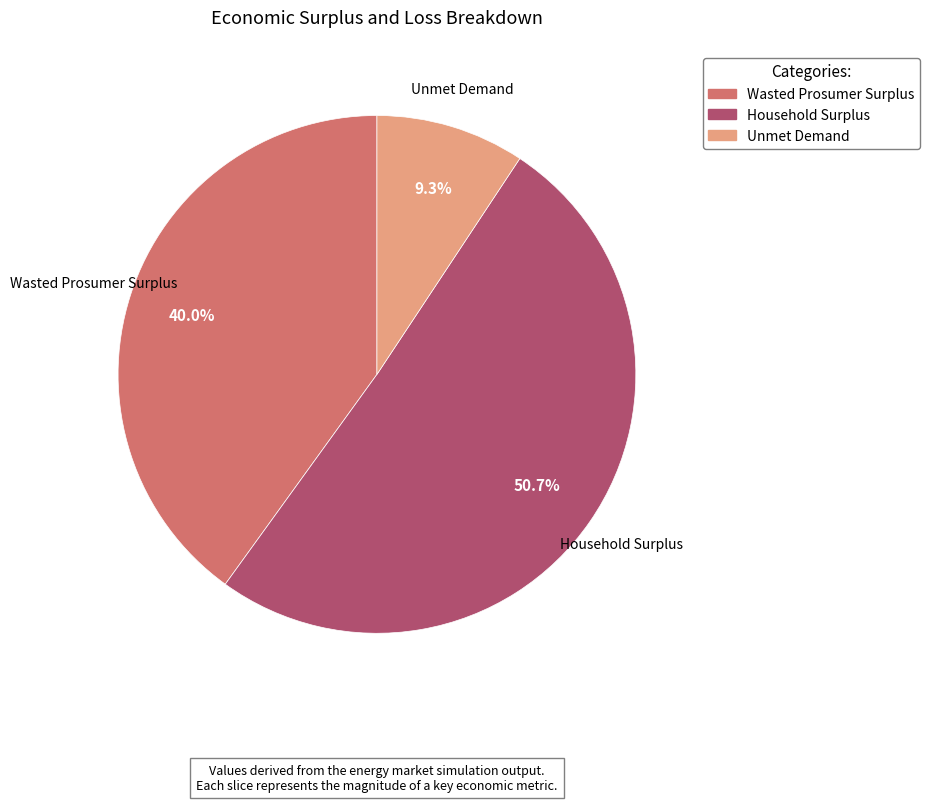

Is there any slice that represents more than half of the pie?

Yes